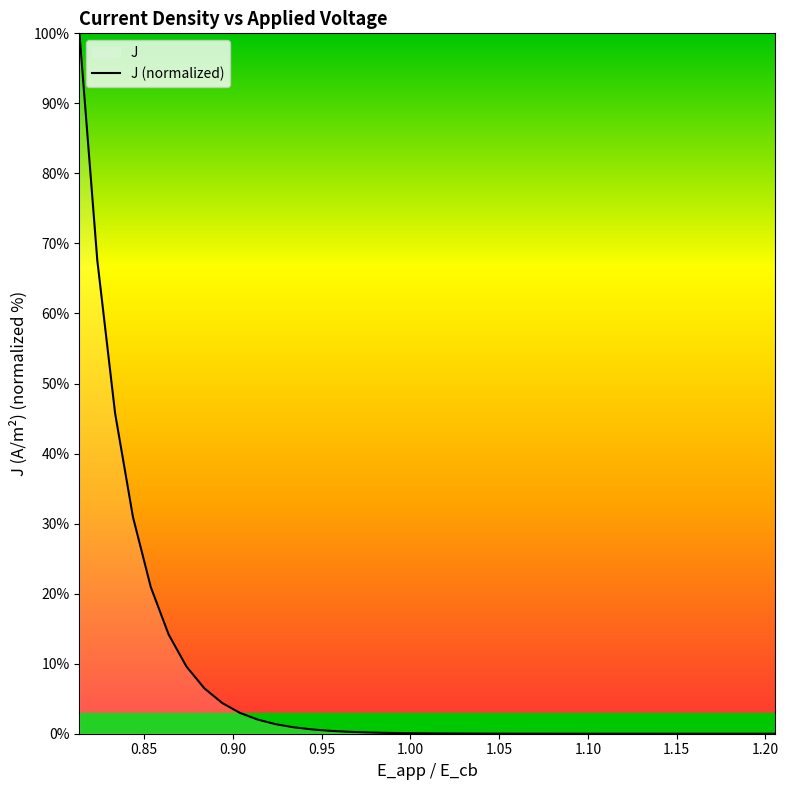

What is the maximum value shown in the chart?

100.0